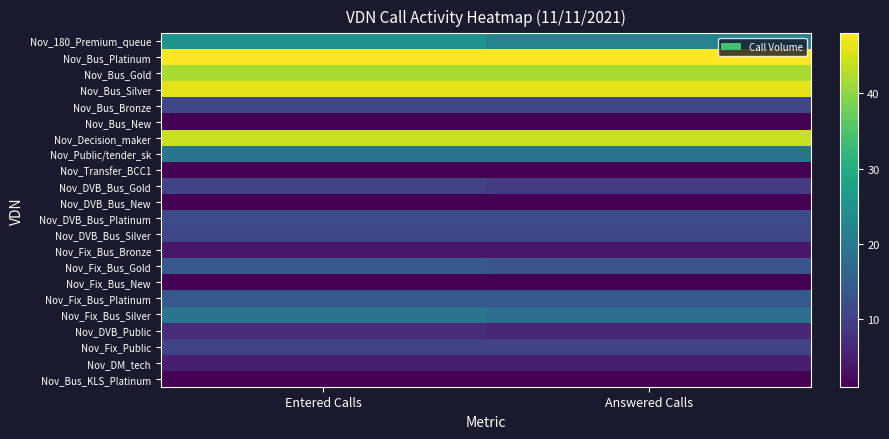

Rank the series at Entered Calls from highest to lowest value.

Nov_Bus_Platinum, Nov_Bus_Silver, Nov_Decision_maker, Nov_Bus_Gold, Nov_180_Premium_queue, Nov_Public/tender_sk, Nov_Fix_Bus_Silver, Nov_Fix_Bus_Gold, Nov_Fix_Bus_Platinum, Nov_DVB_Bus_Platinum, Nov_Bus_Bronze, Nov_DVB_Bus_Silver, Nov_DVB_Bus_Gold, Nov_Fix_Public, Nov_DVB_Public, Nov_DM_tech, Nov_Fix_Bus_Bronze, Nov_Bus_New, Nov_Transfer_BCC1, Nov_DVB_Bus_New, Nov_Fix_Bus_New, Nov_Bus_KLS_Platinum